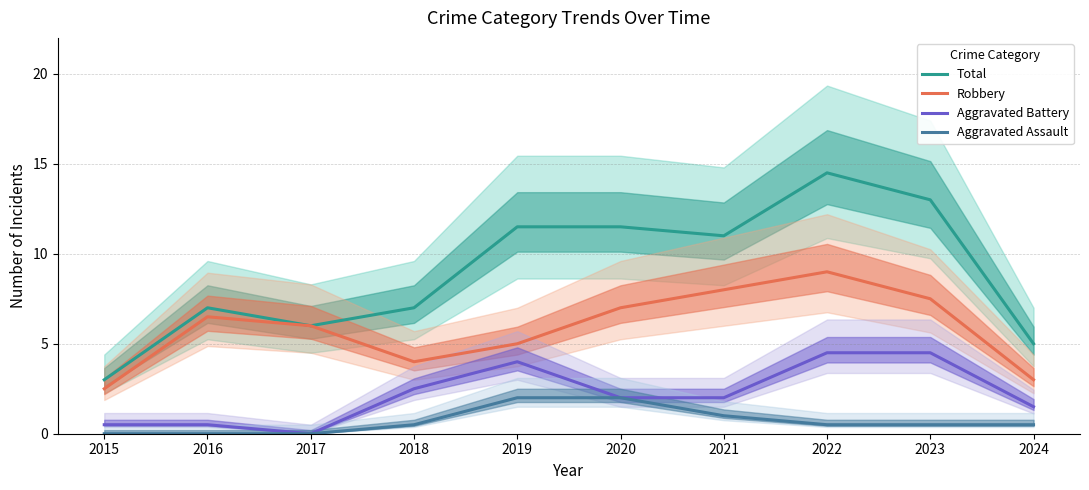

Rank the categories by Aggravated Assault value from lowest to highest.

2015, 2016, 2017, 2018, 2022, 2023, 2024, 2021, 2019, 2020